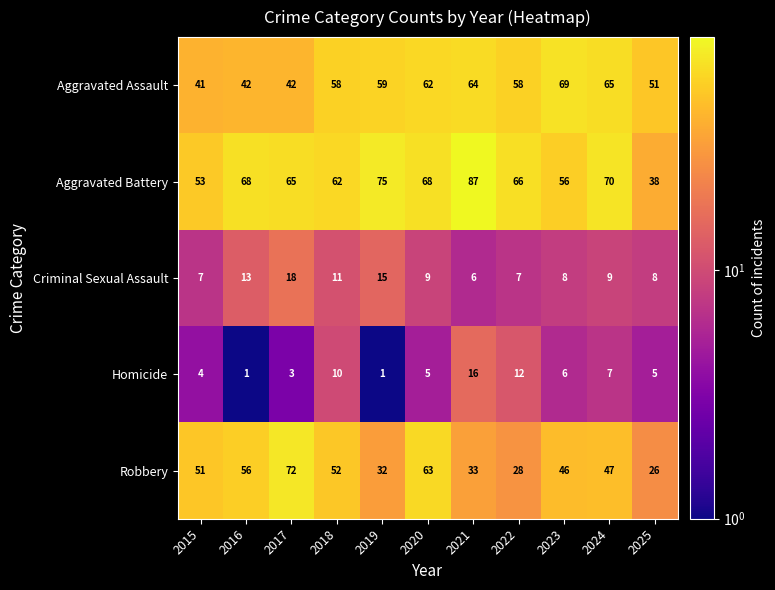

What is the maximum value shown in the chart?

87